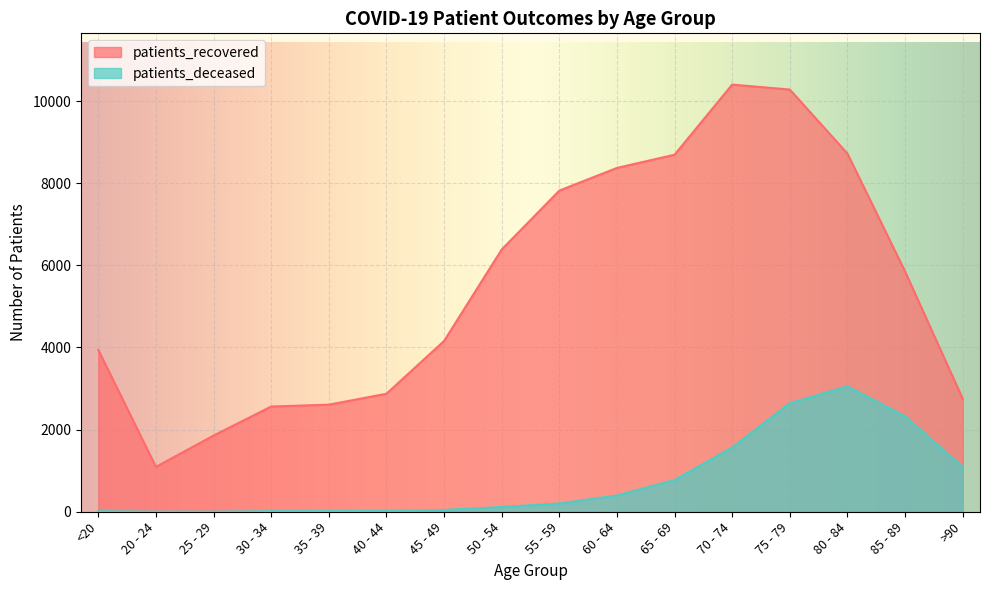

How many data points in patients_recovered are above 5849?

7